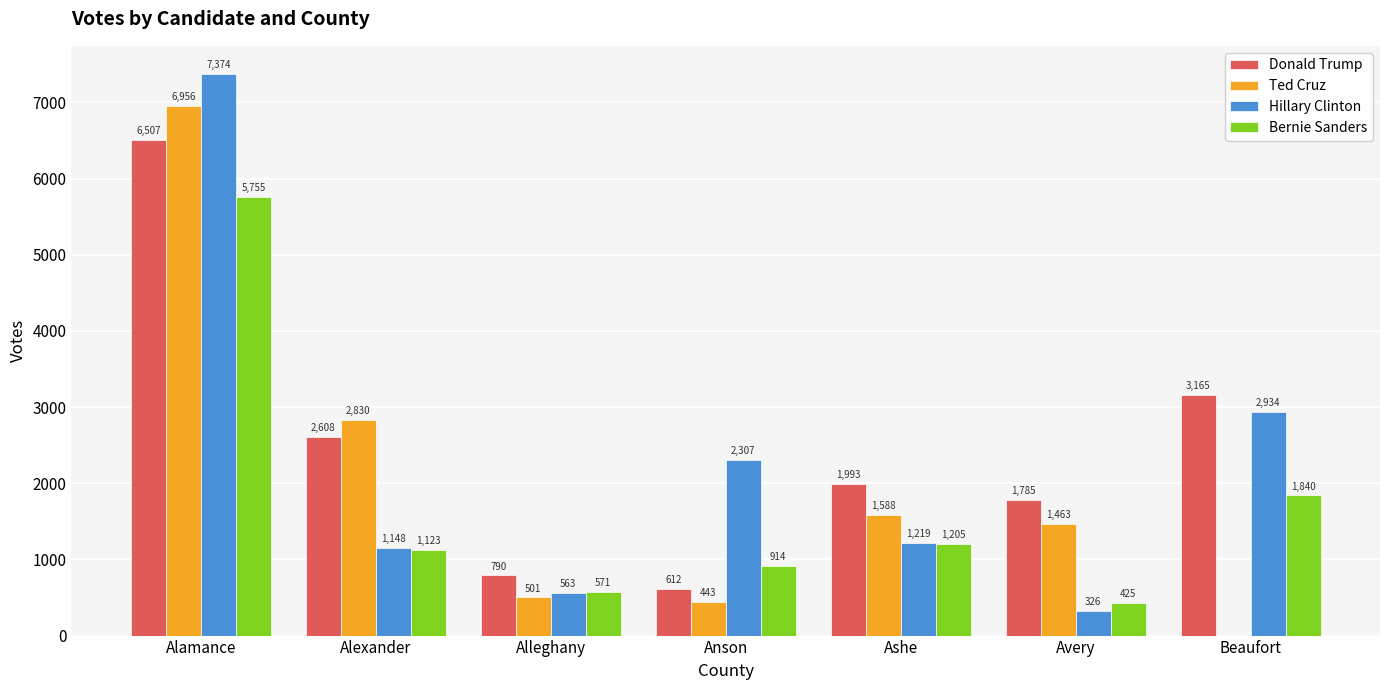

Which label corresponds to the largest value in the chart?

Alamance